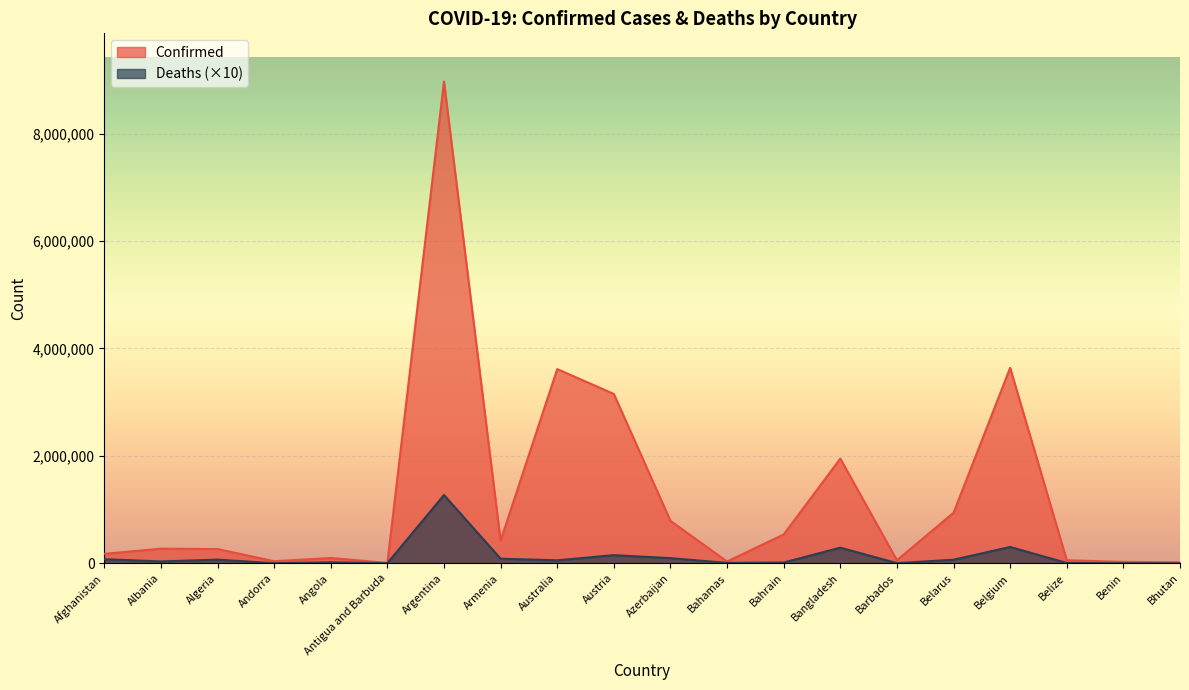

How many interior local peaks does the Deaths series have?

6